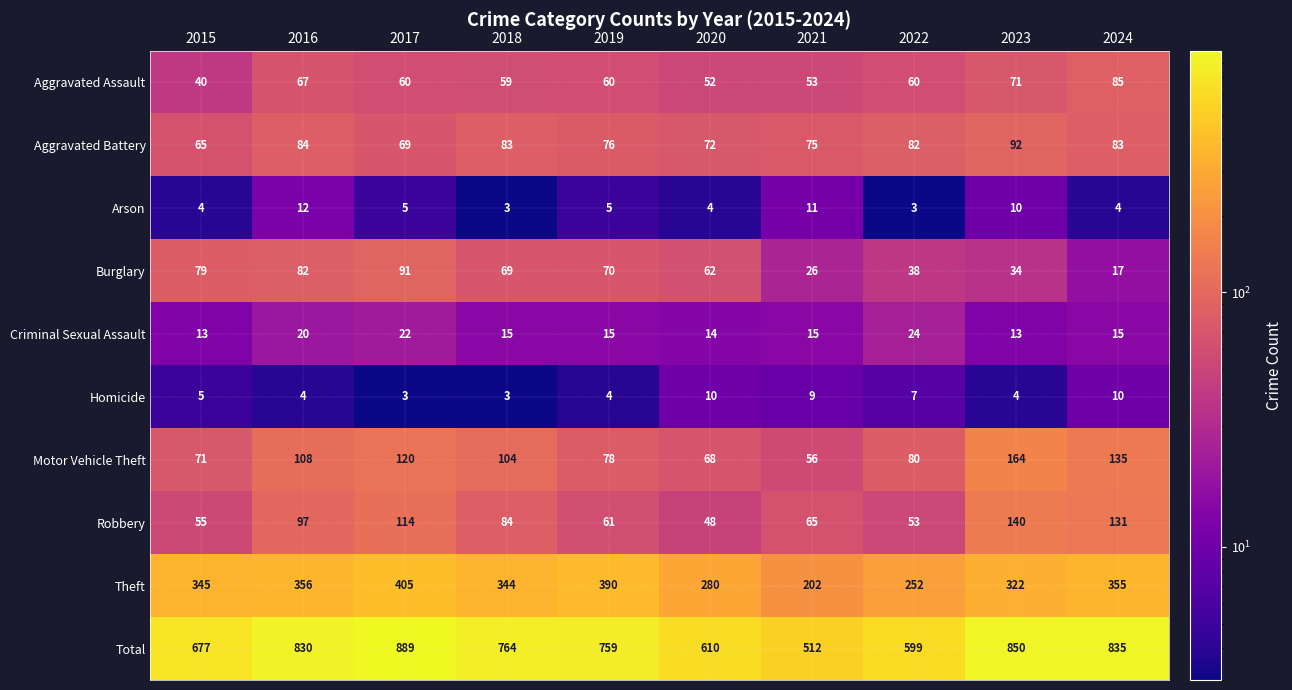

What is the sum of all Homicide values?

59